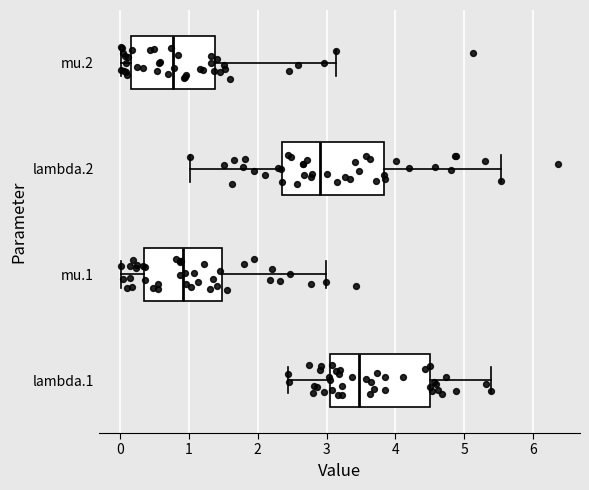

Which box's median line is the furthest to the right?

lambda.1